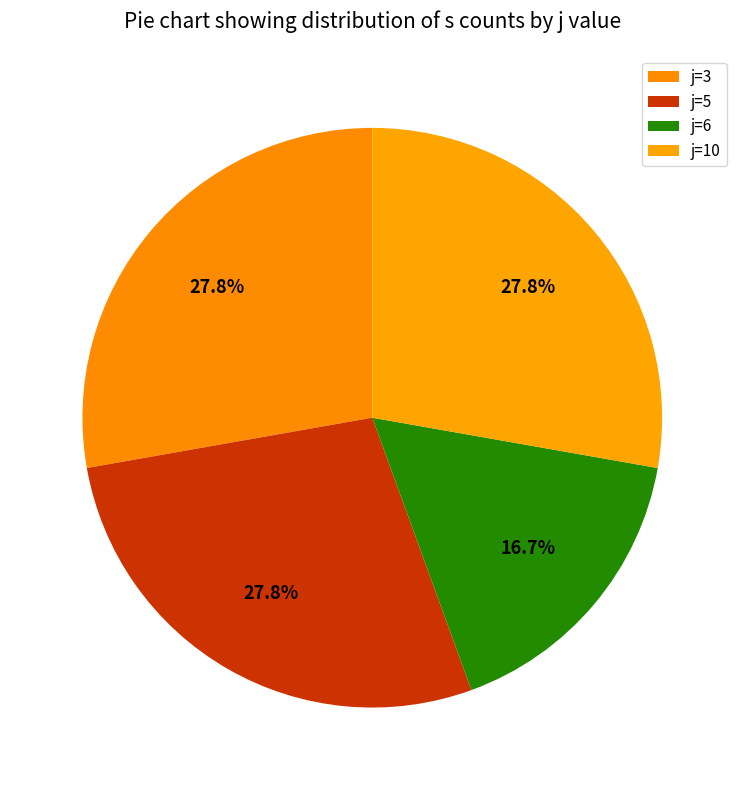

How many slices are in this pie chart?

4